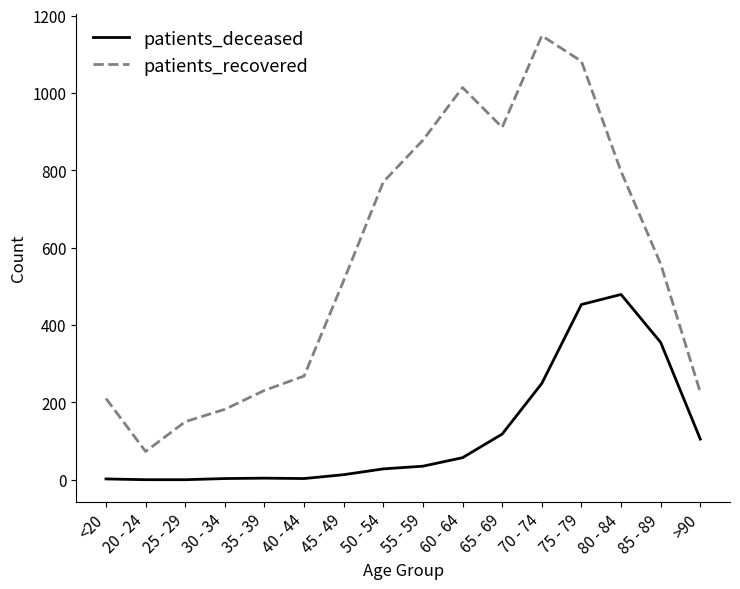

Which series has the largest range (max minus min)?

patients_recovered